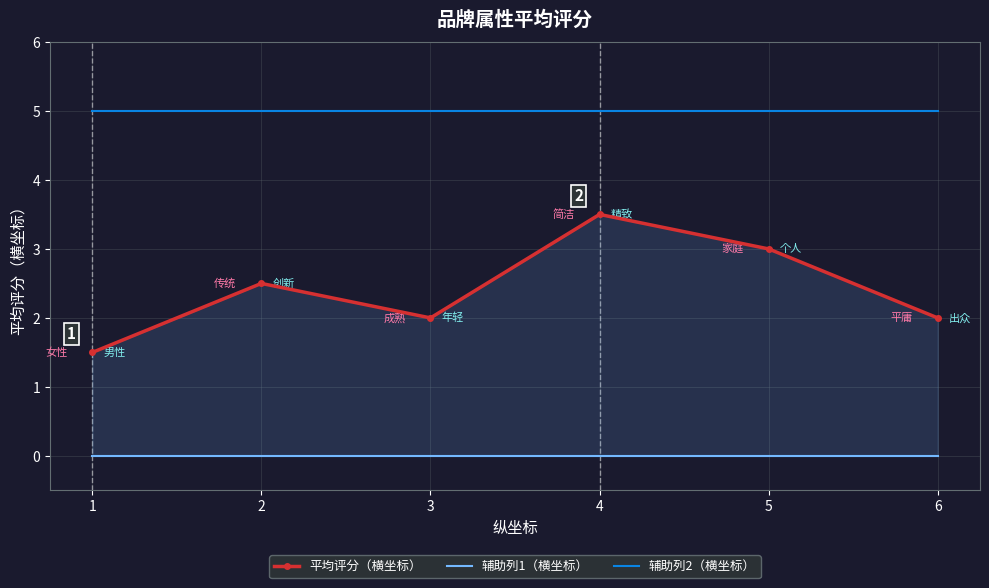

Which category has the highest value in the 辅助列2（横坐标） series?

1